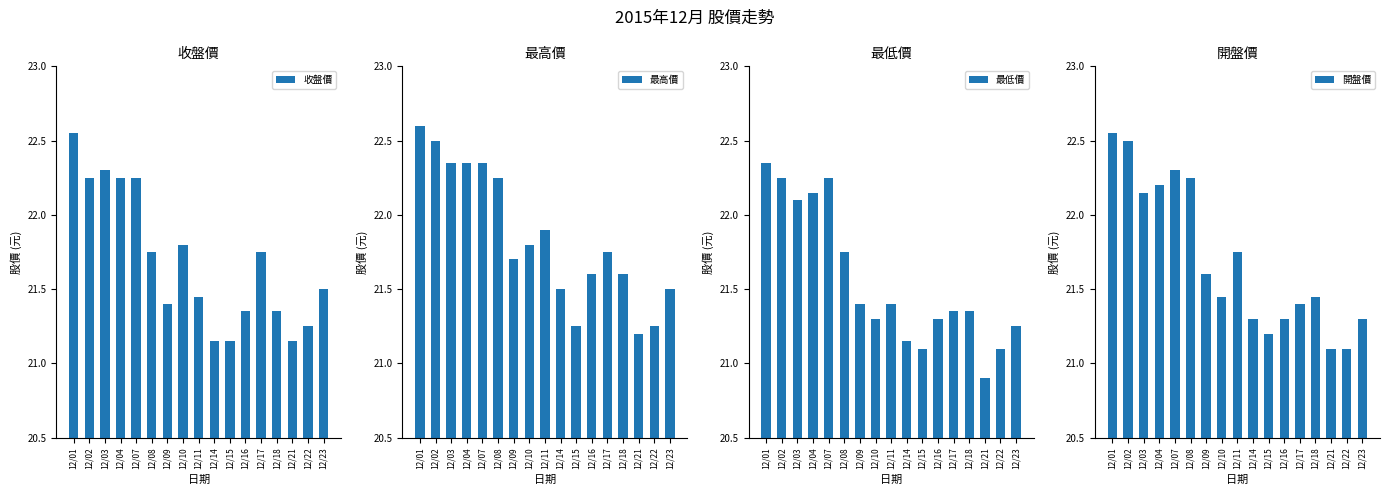

What is the difference between the 收盤價 values at 12/23 and 12/11?

0.1